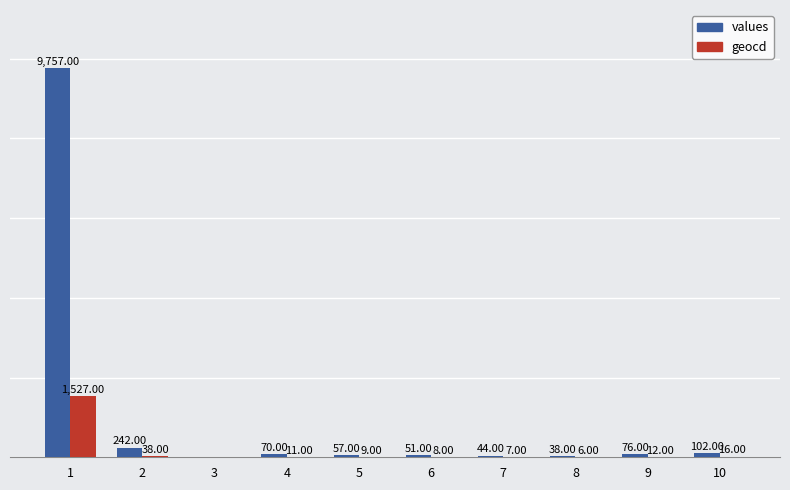

Between 6 and 10, which series saw the biggest shift?

values